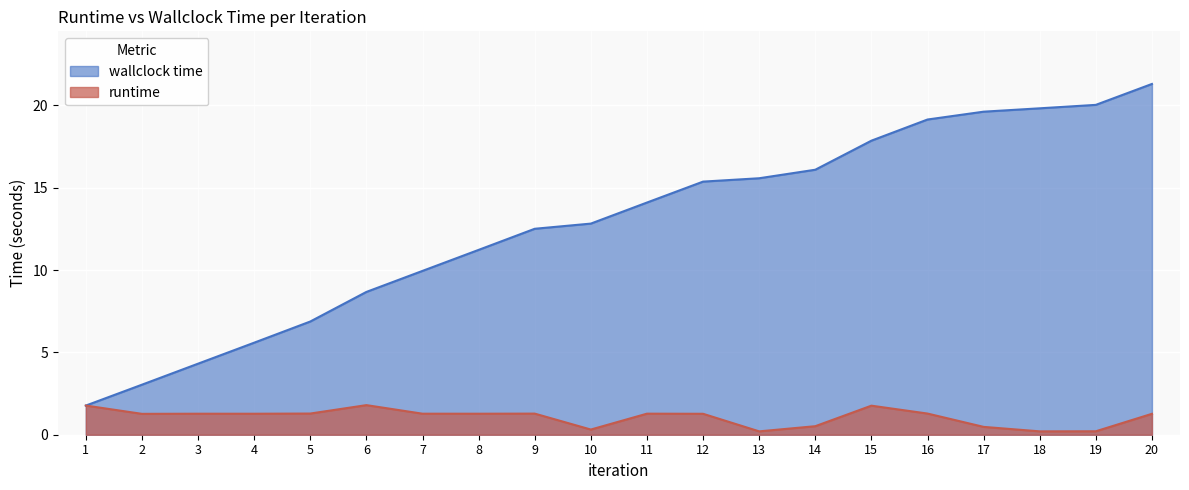

At which label does runtime first exceed 1?

1